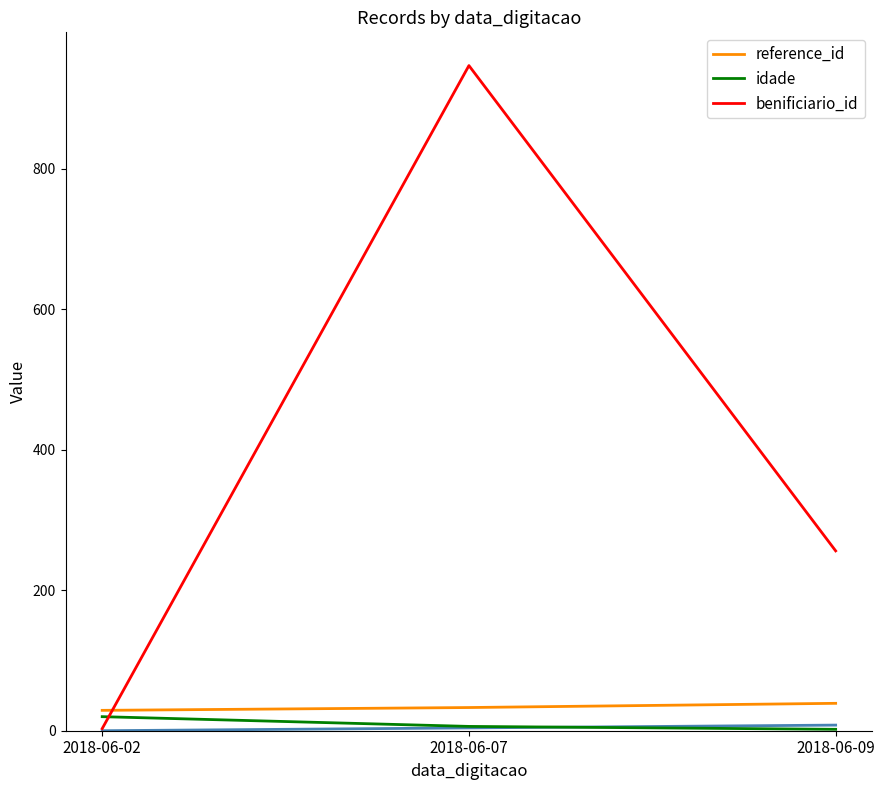

What are all the series names shown in the legend?

reference_id, idade, benificiario_id